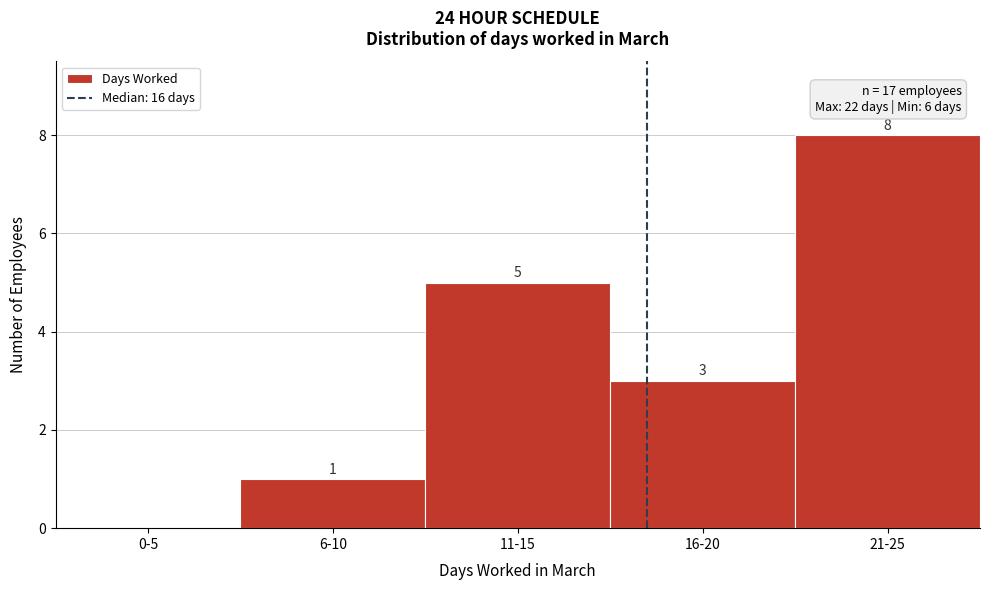

Reading left to right, transcribe all the data shown in this chart.

0-5=0	6-10=1	11-15=5	16-20=3	21-25=8